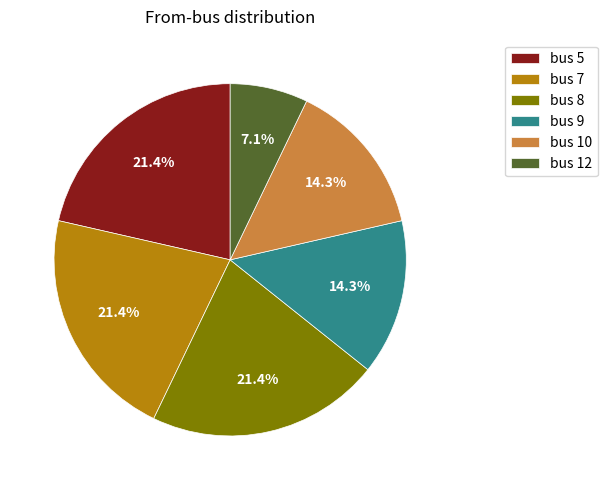

Is there a majority slice in this chart?

No